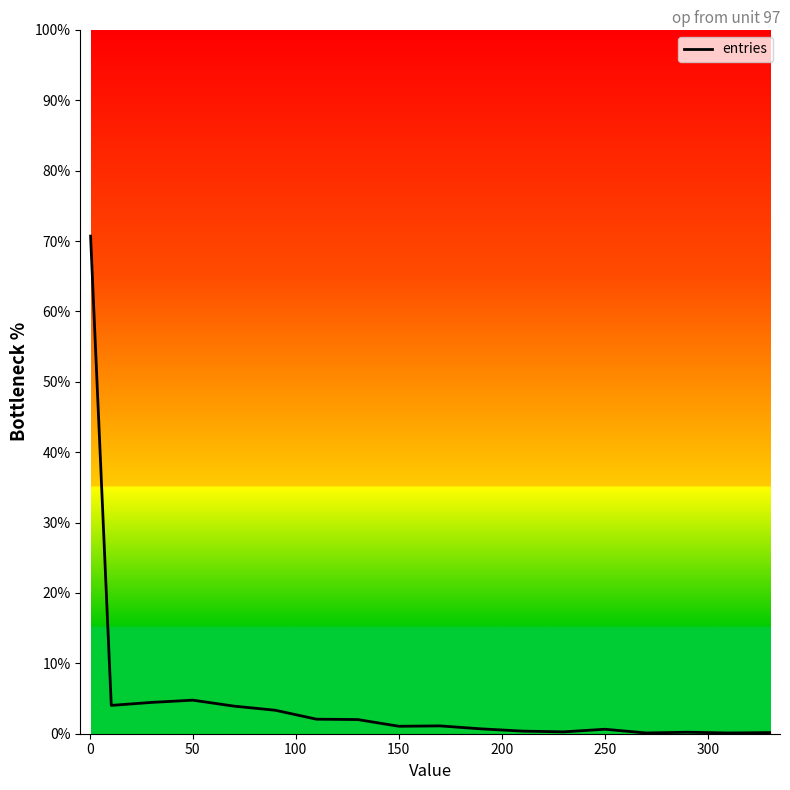

What is the maximum value shown in the chart?

70.7